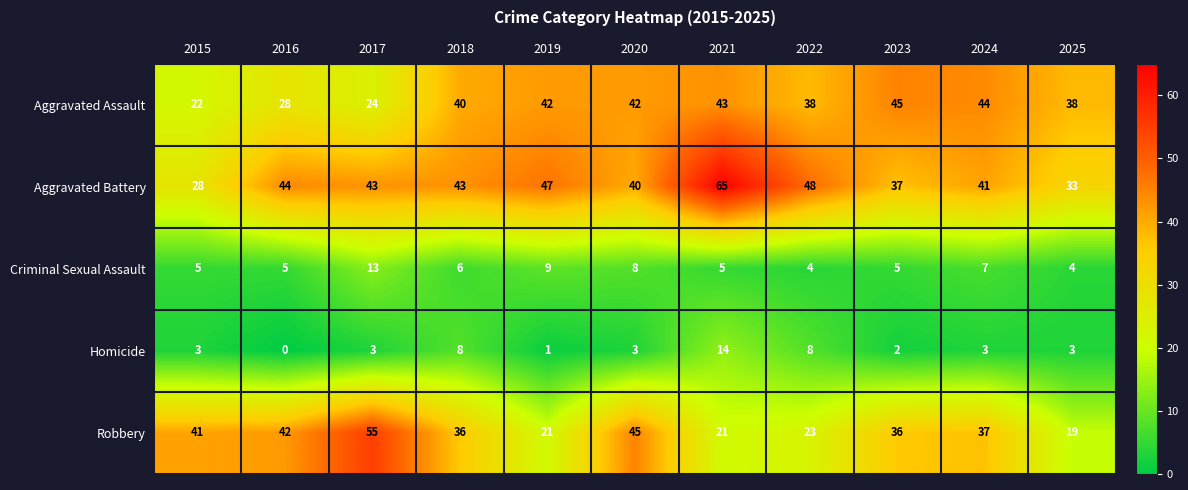

The value of Criminal Sexual Assault at 2015 is 5. True or false?

True